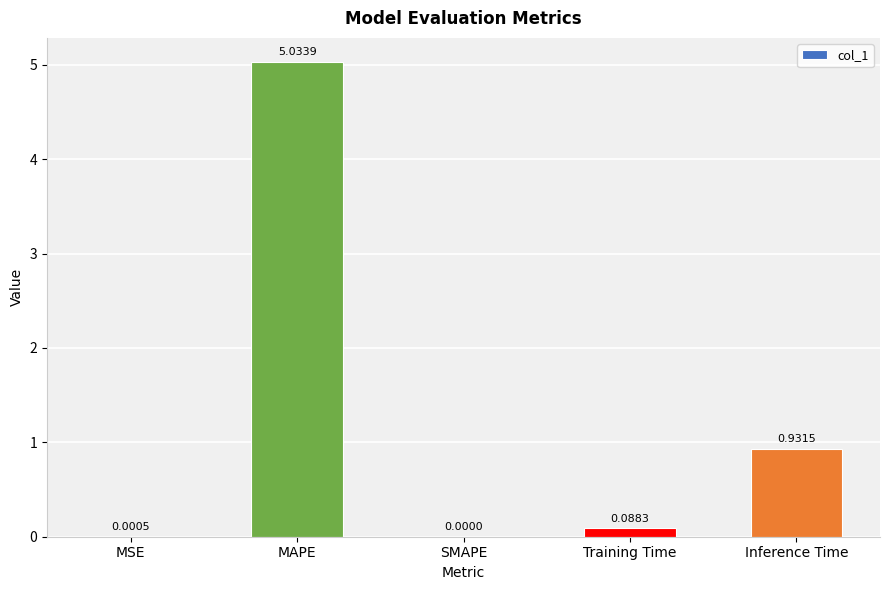

At which label is the value closest to 2?

Inference Time